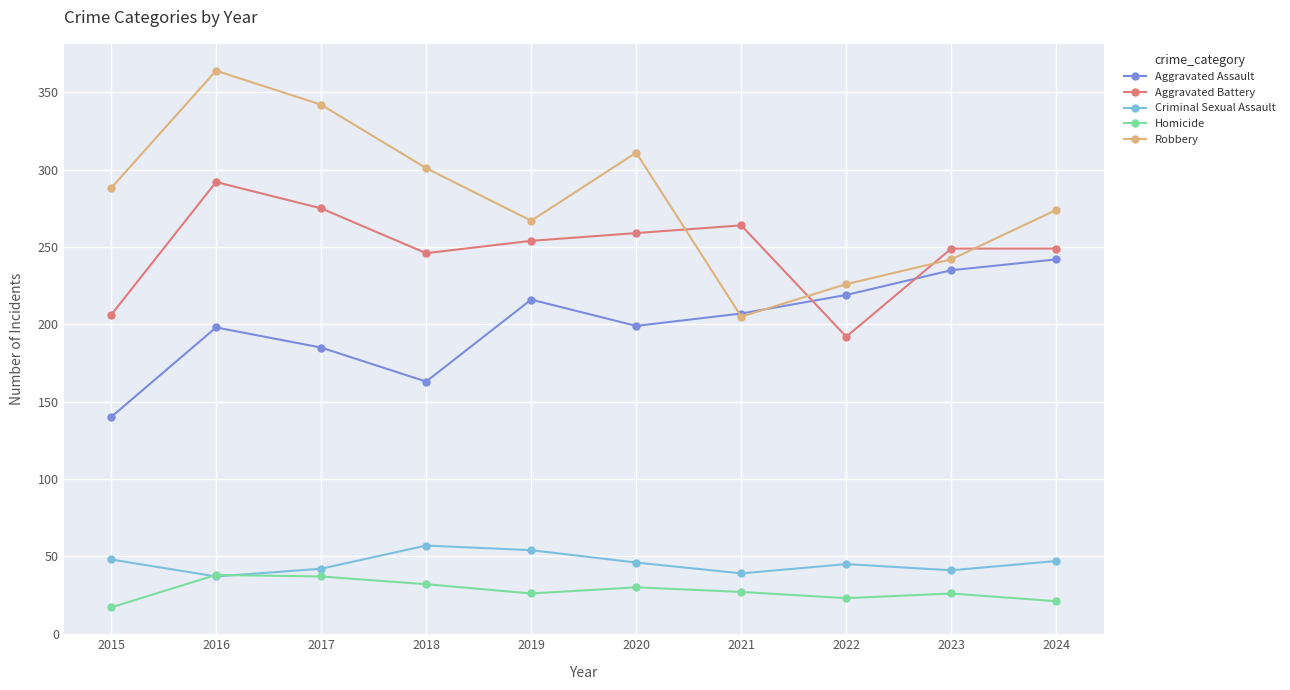

Which series ends up on top after the final intersection of Aggravated Battery and Aggravated Assault?

Aggravated Battery